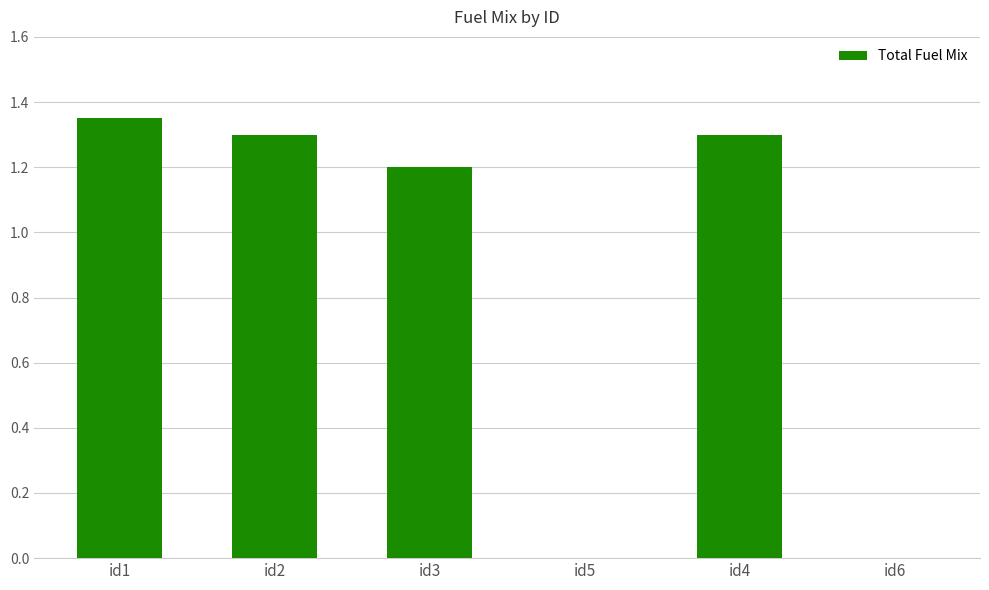

True or false: the data shows 0.6 at id6.

False